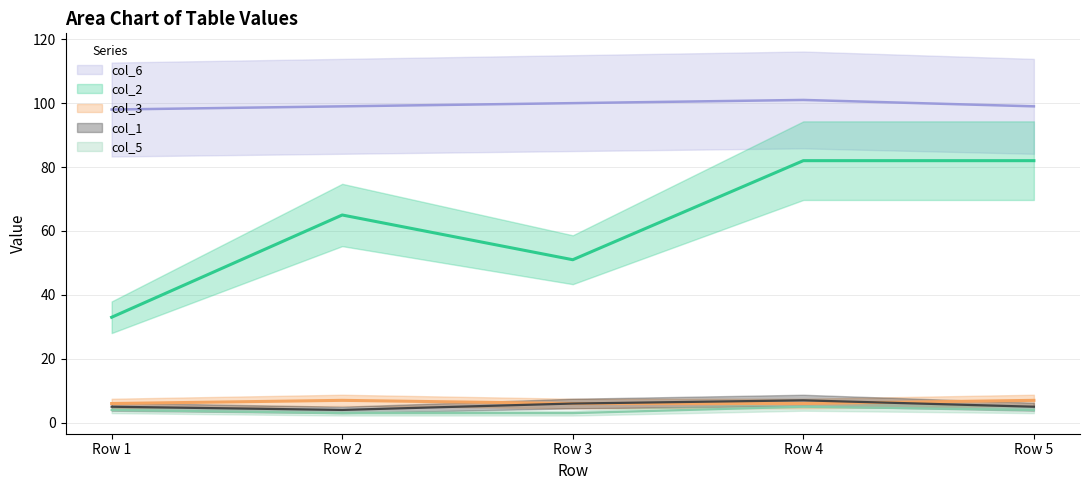

Which series has the largest total across all categories?

col_6